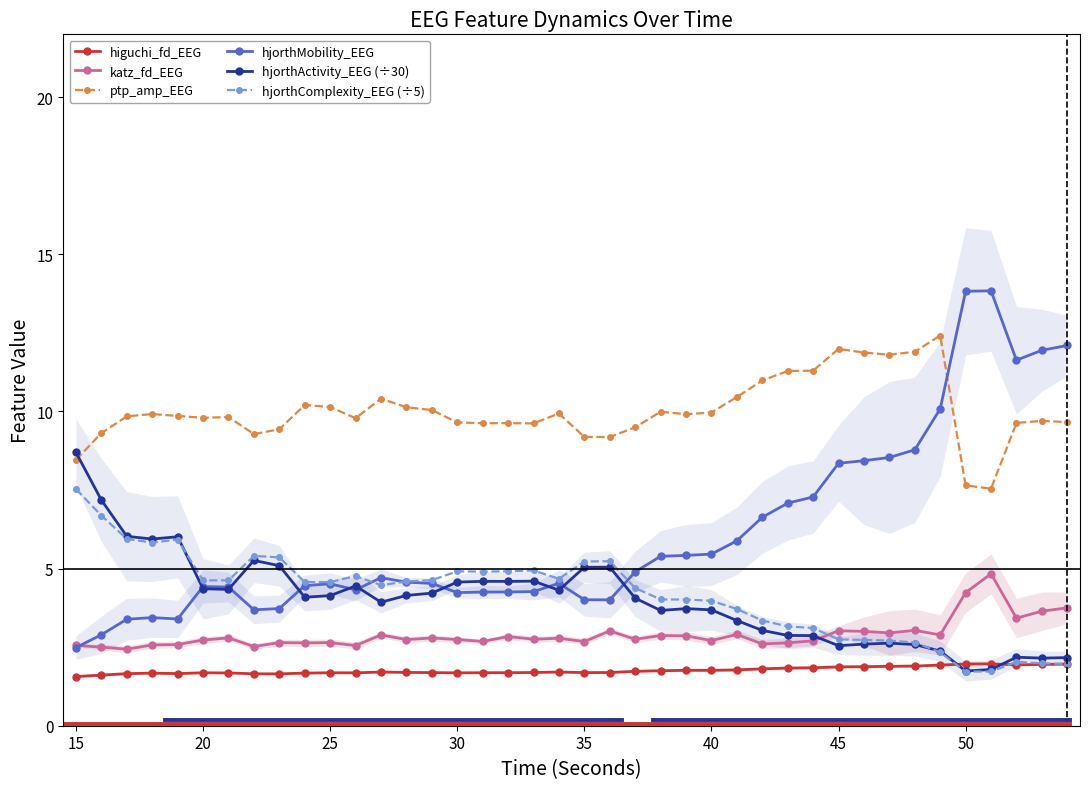

True or false: higuchi_fd_EEG and ptp_amp_EEG intersect in this chart.

False